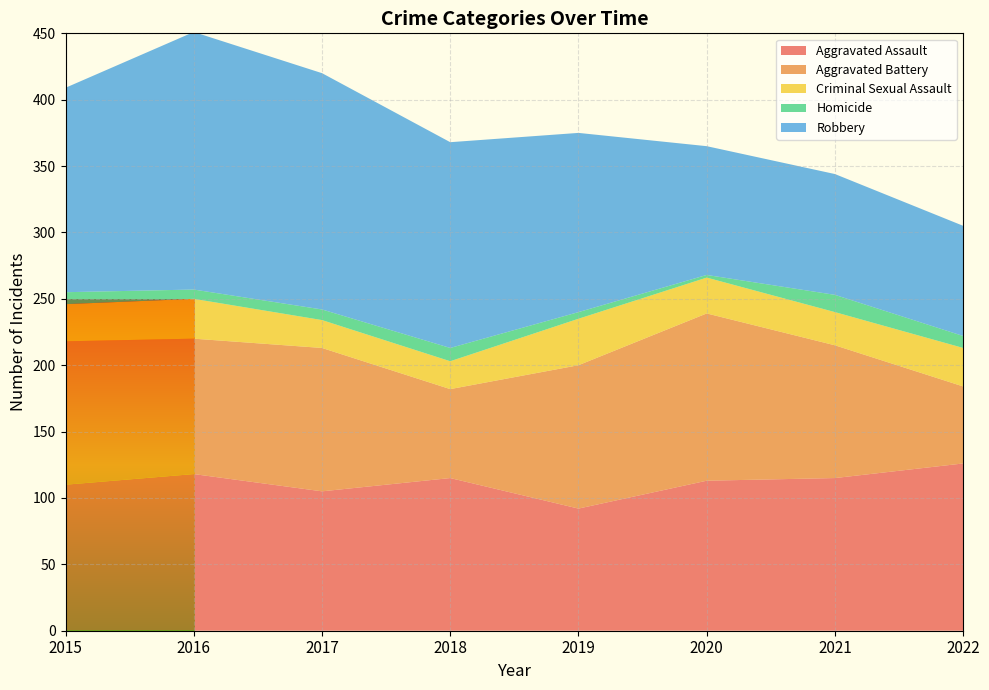

Reading left to right, what are all the values shown in this chart?

Aggravated Assault: 2015=110	2016=118	2017=105	2018=115	2019=92	2020=113	2021=115	2022=126
Aggravated Battery: 2015=108	2016=102	2017=108	2018=67	2019=108	2020=126	2021=100	2022=58
Criminal Sexual Assault: 2015=28	2016=30	2017=21	2018=21	2019=35	2020=27	2021=25	2022=29
Homicide: 2015=9	2016=7	2017=8	2018=10	2019=5	2020=2	2021=13	2022=9
Robbery: 2015=154	2016=194	2017=178	2018=155	2019=135	2020=97	2021=91	2022=83